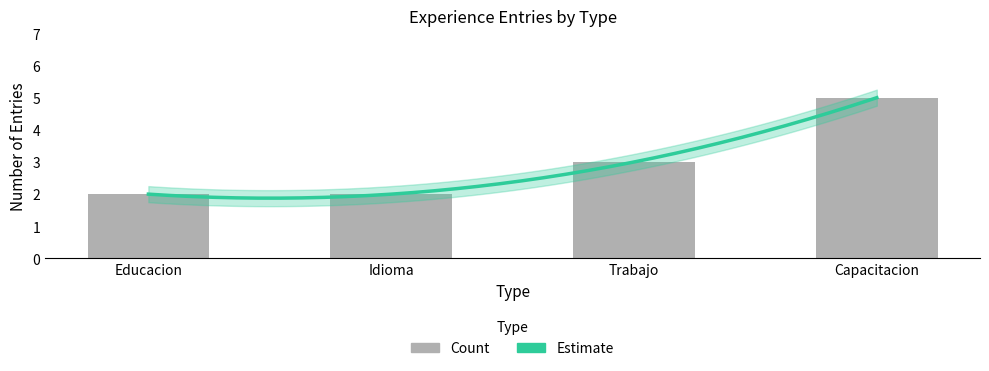

Which has a higher value, Trabajo or Capacitacion?

Capacitacion